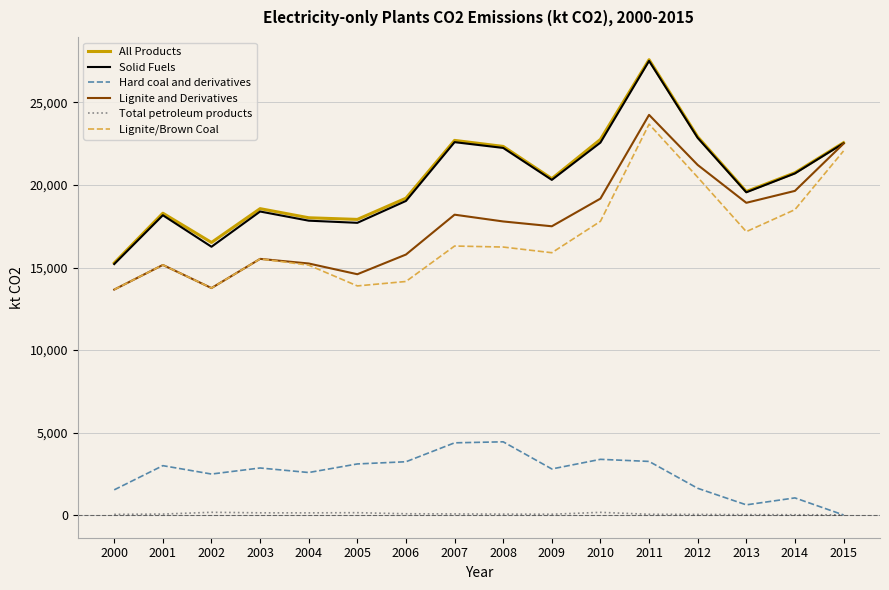

What is the maximum value shown in the chart?

27575.8